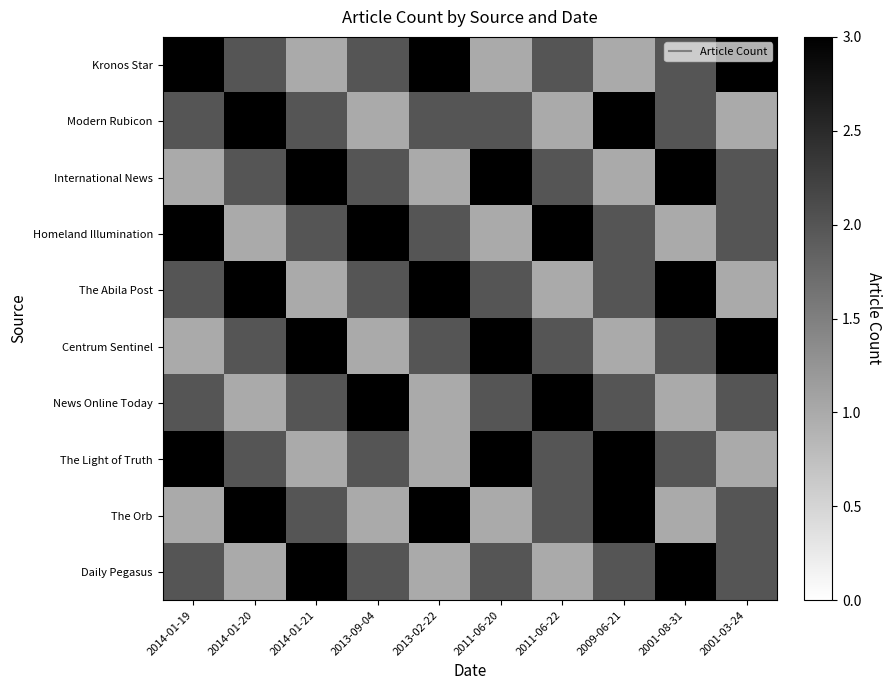

At 2011-06-20, list the series in order from smallest to largest.

Kronos Star, Homeland Illumination, The Orb, Modern Rubicon, The Abila Post, News Online Today, Daily Pegasus, International News, Centrum Sentinel, The Light of Truth